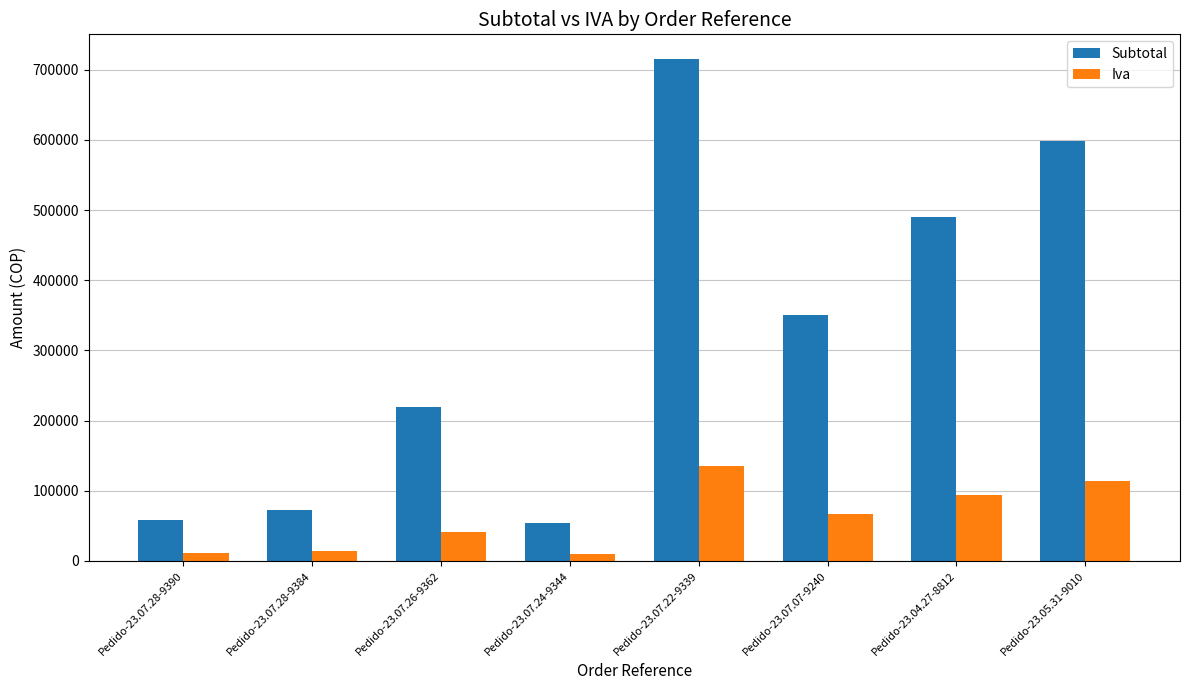

What is the difference between the Iva values at Pedido-23.07.26-9362 and Pedido-23.05.31-9010?

72021.8